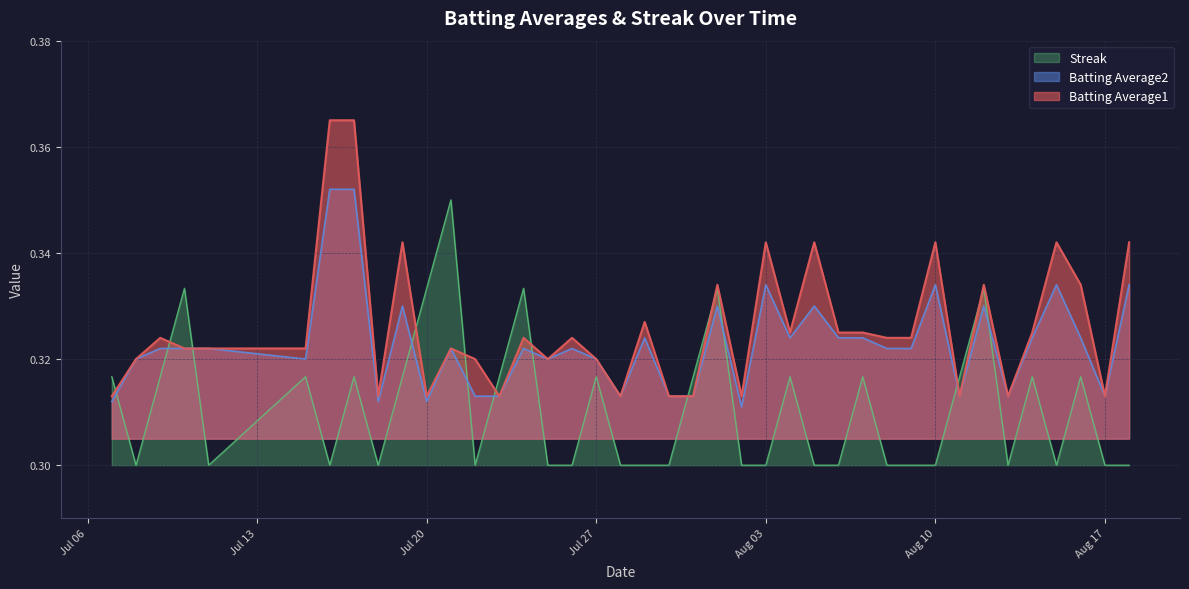

At how many categories does at least one series exceed 0?

40